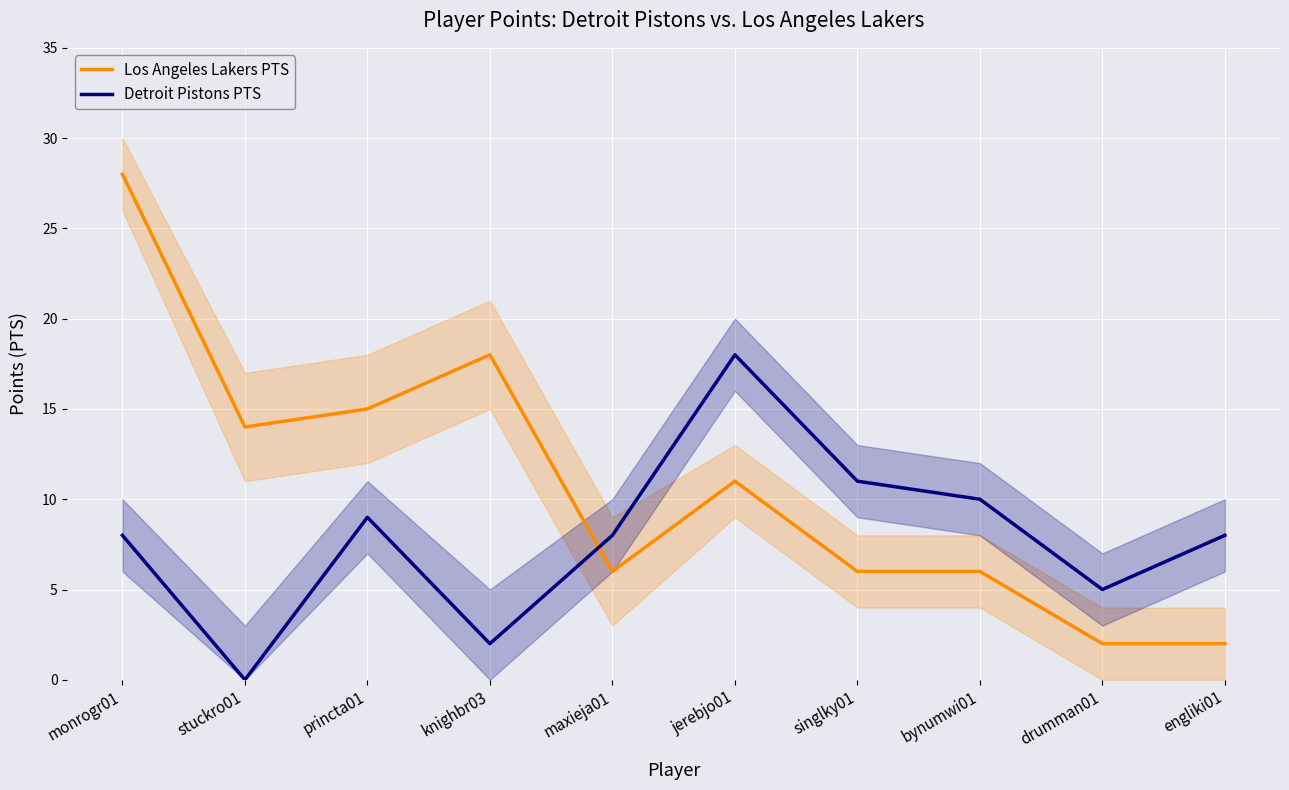

Reading right to left, transcribe all the data shown in this chart.

Los Angeles Lakers PTS: engliki01=2	drumman01=2	bynumwi01=6	singlky01=6	jerebjo01=11	maxieja01=6	knighbr03=18	princta01=15	stuckro01=14	monrogr01=28
Detroit Pistons PTS: engliki01=8	drumman01=5	bynumwi01=10	singlky01=11	jerebjo01=18	maxieja01=8	knighbr03=2	princta01=9	stuckro01=0	monrogr01=8